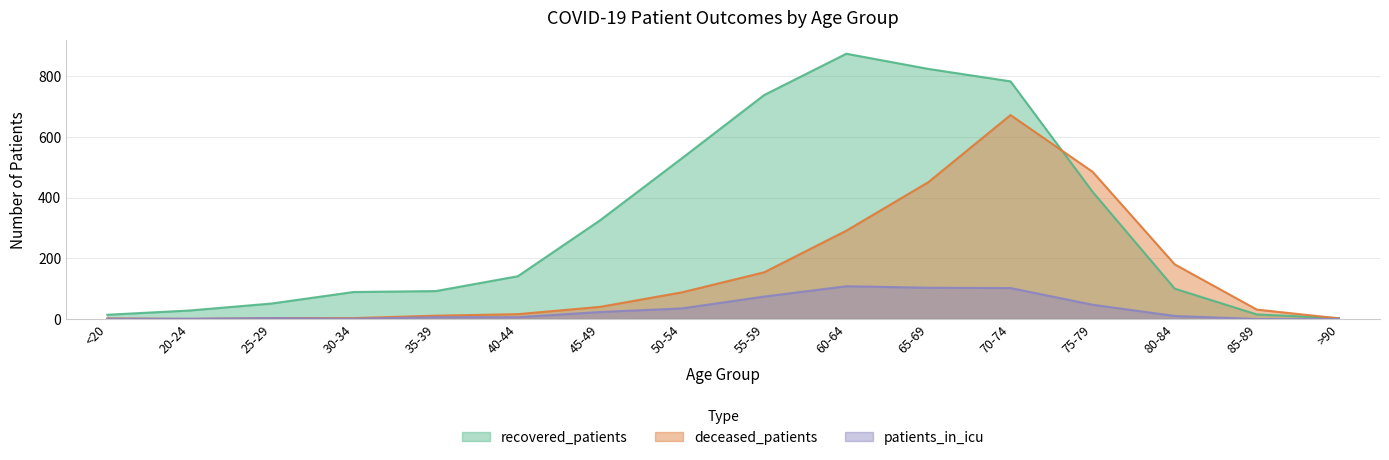

How many lines are shown in the chart?

3